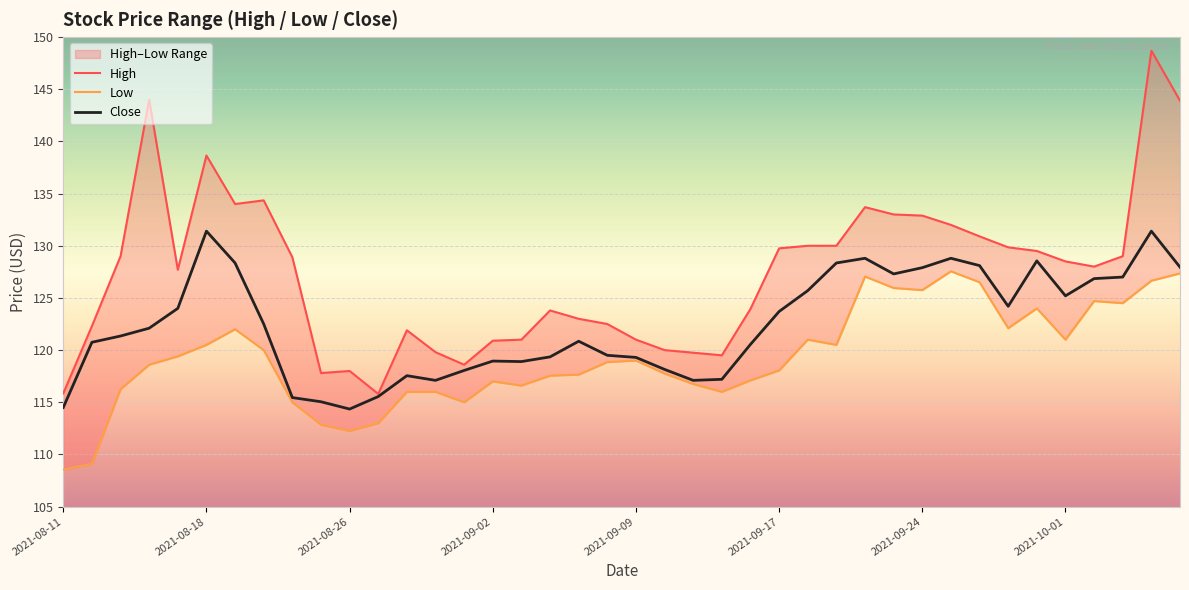

How many series are shown in this chart?

3